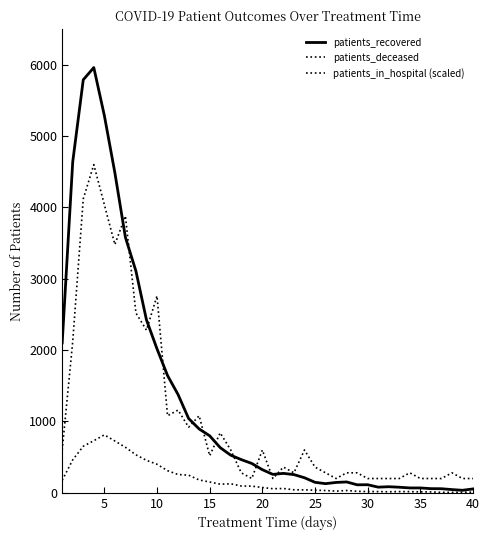

Does the chart have visible grid lines?

No